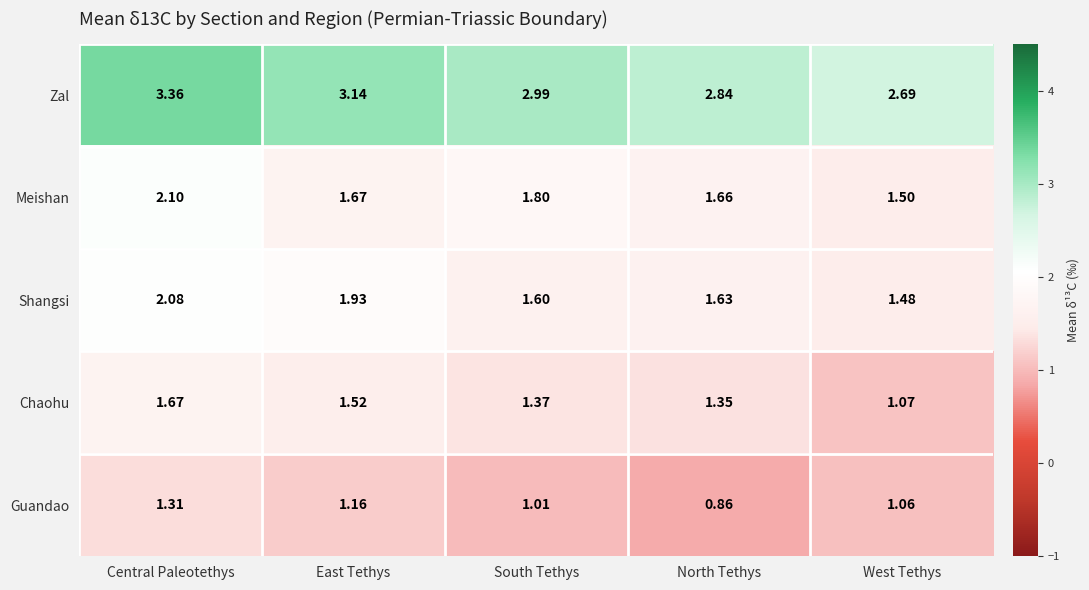

Which series has the widest spread of values?

Zal